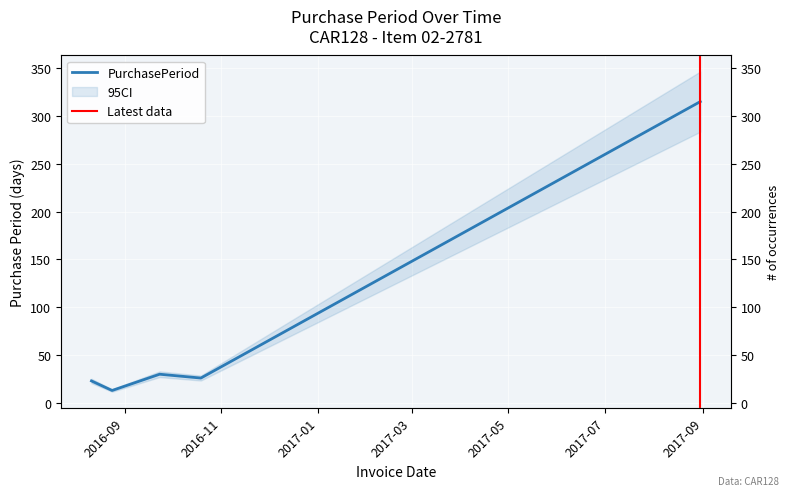

What is the label of the 3rd point from the right?

2016-09-23